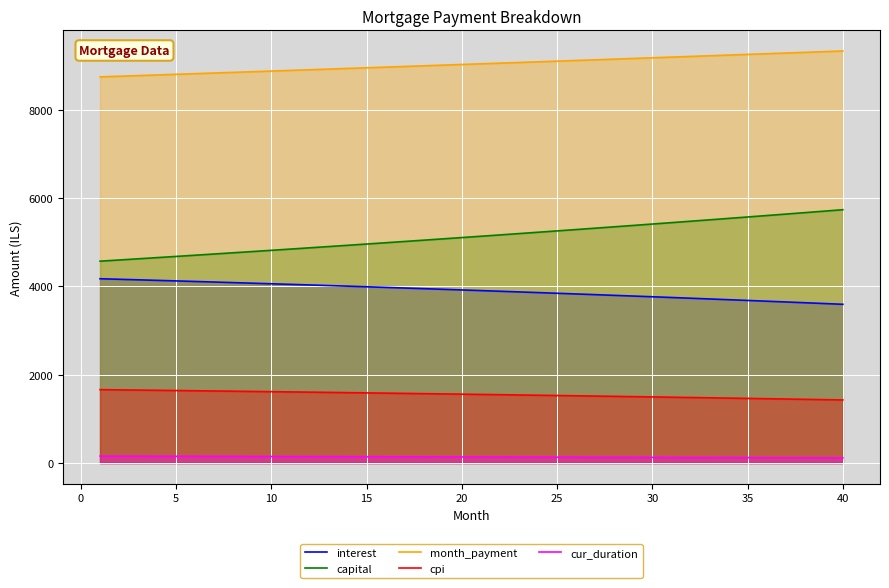

What is the sum of all interest values?

156104.2